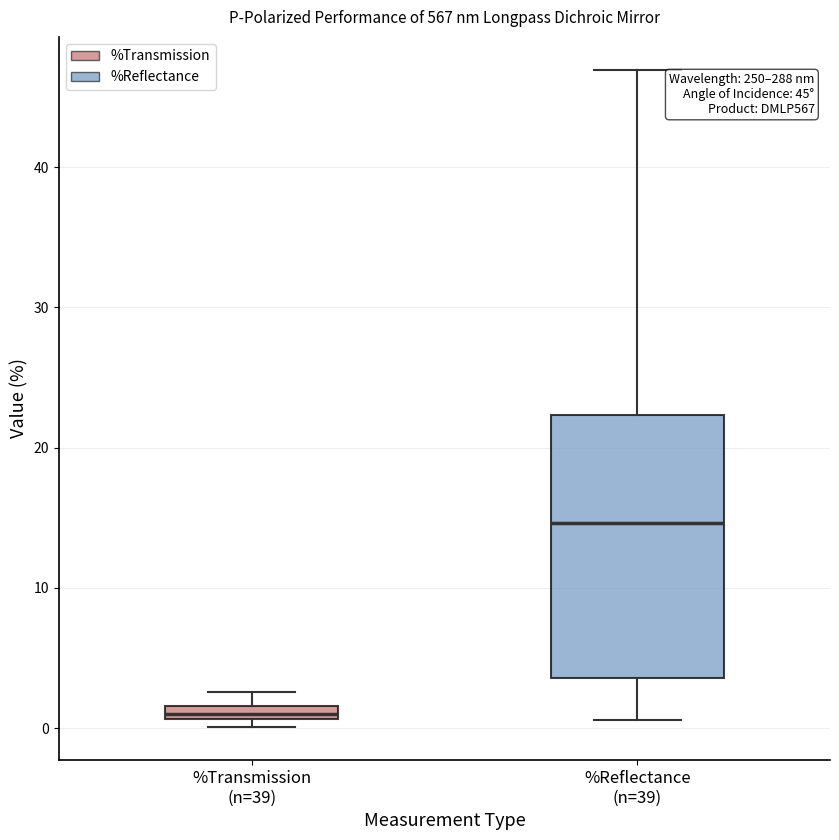

Which box is the tallest, from its lower edge to its upper edge?

%Reflectance (n=39)